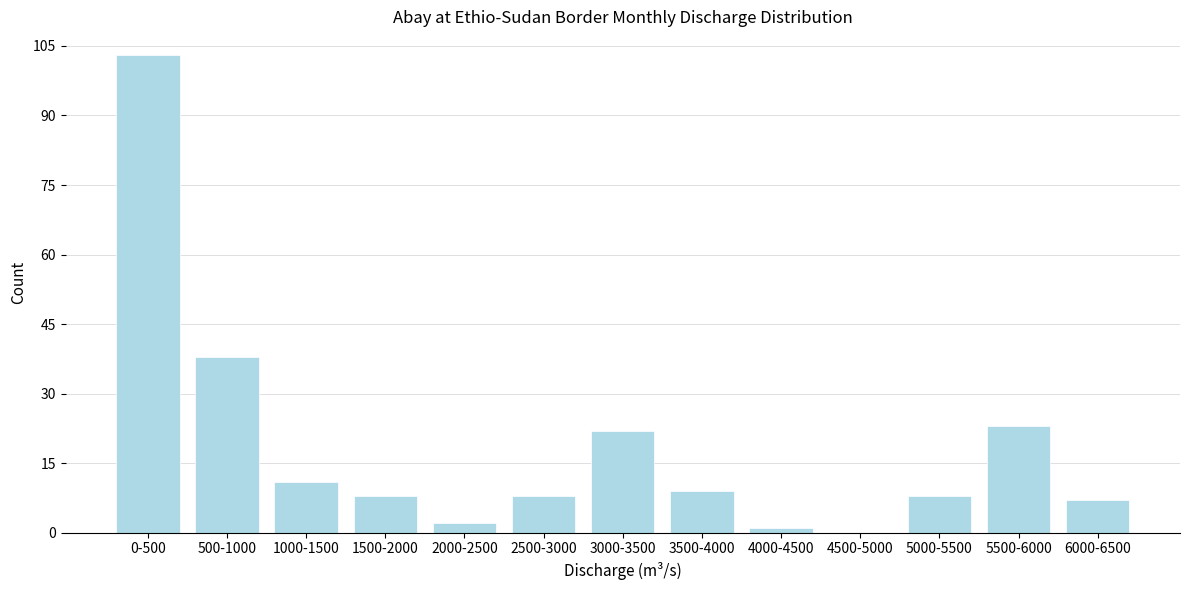

Reading left to right, extract all data points from this chart.

0-500=103	500-1000=38	1000-1500=11	1500-2000=8	2000-2500=2	2500-3000=8	3000-3500=22	3500-4000=9	4000-4500=1	4500-5000=0	5000-5500=8	5500-6000=23	6000-6500=7